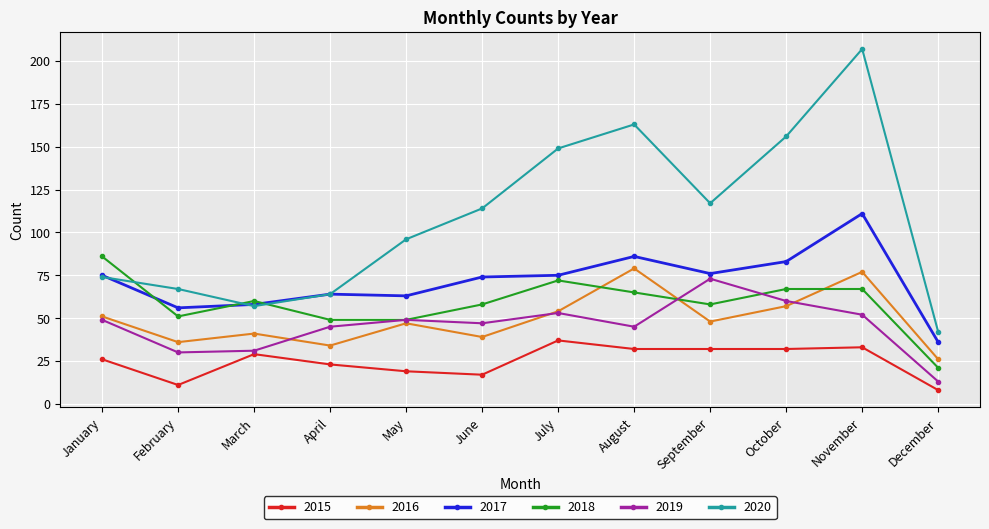

Which series changed the most between October and November?

2020